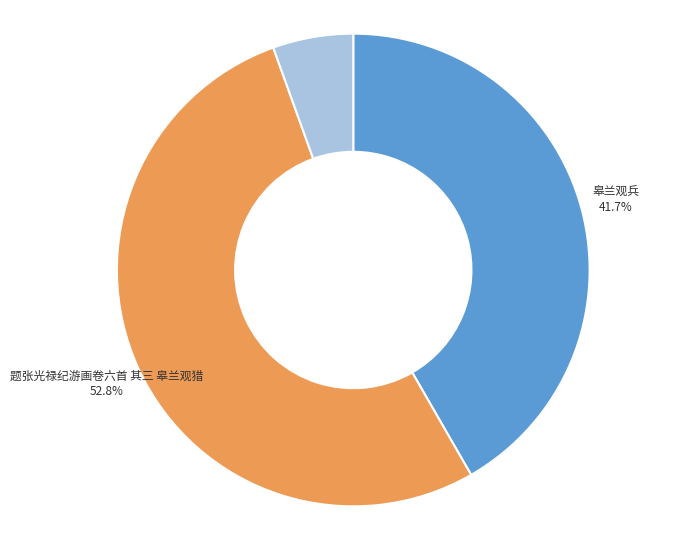

What is the largest slice in the pie chart?

题张光禄纪游画卷六首 其三 皋兰观猎